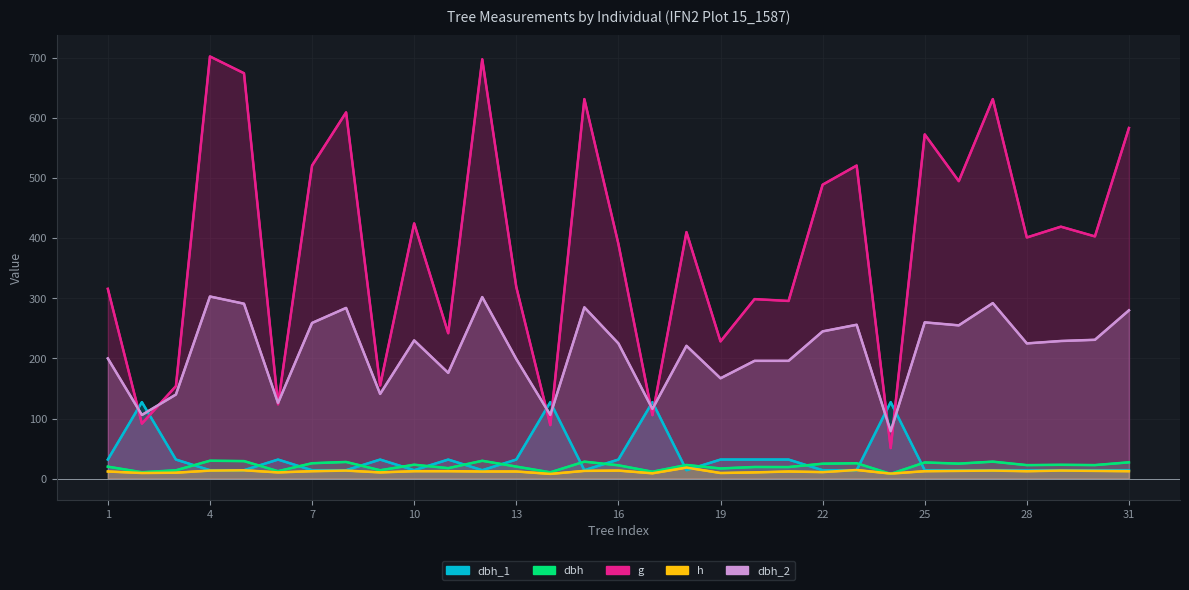

List the labels in order of dbh value, smallest first.

24, 14, 2, 17, 6, 3, 9, 19, 11, 21, 20, 1, 13, 16, 28, 30, 18, 29, 10, 22, 26, 7, 23, 25, 31, 8, 15, 27, 5, 12, 4